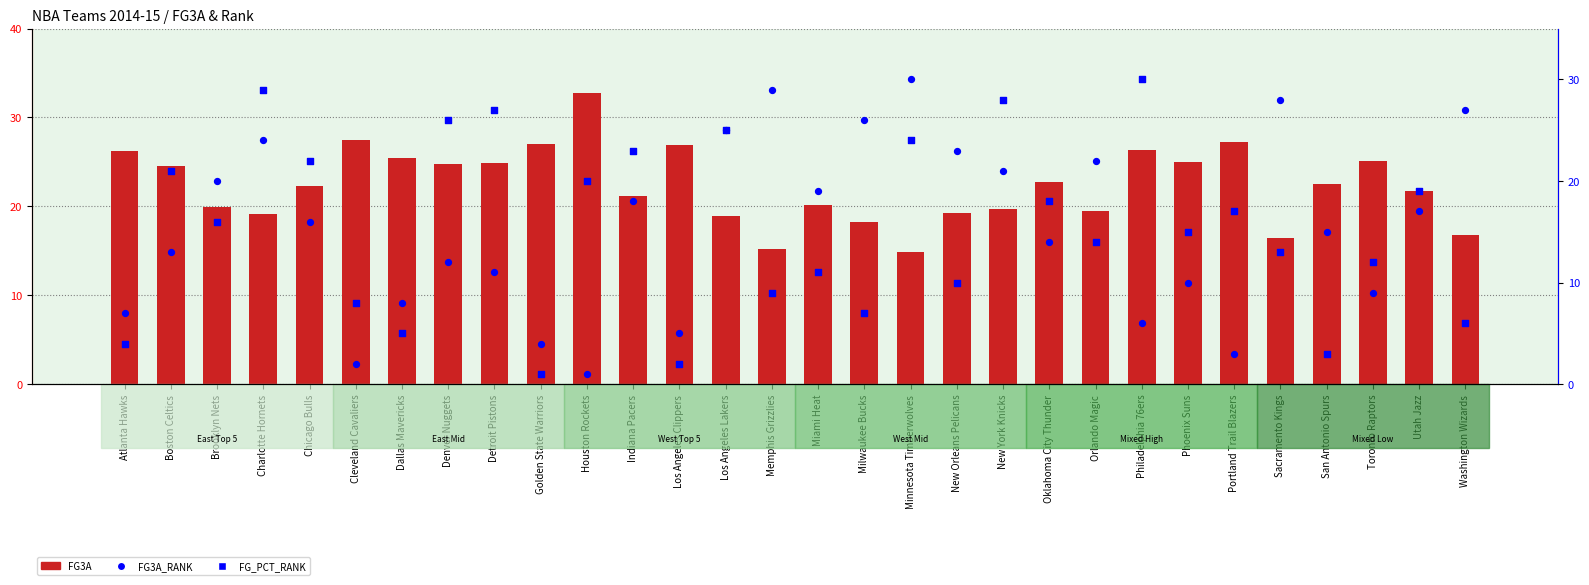

Which series reaches the minimum Y coordinate?

FG3A_RANK